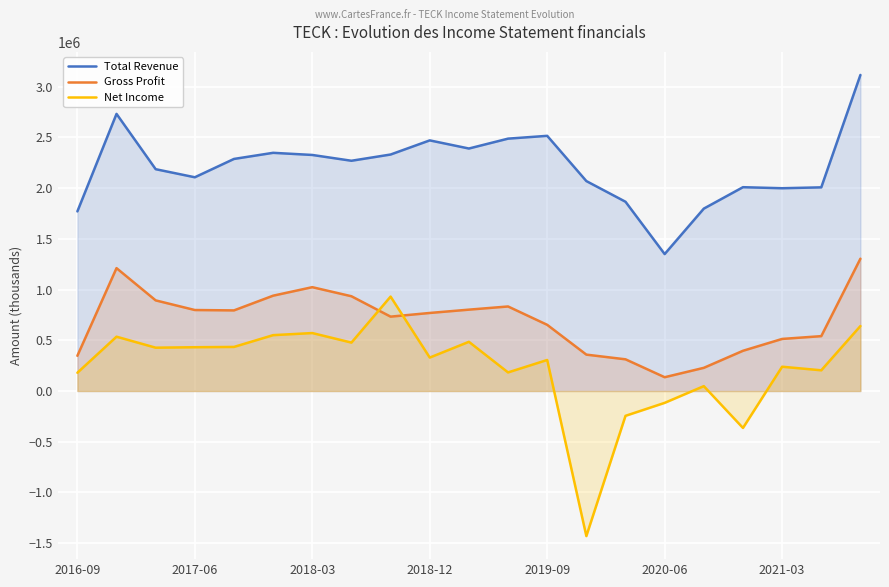

Reading left to right, extract all data points from this chart.

Total Revenue: 1770800	2732600	2187200	2107600	2288400	2348700	2327600	2270400	2331900	2471300	2391100	2488500	2516200	2070000	1866100	1350300	1798500	2009700	1999500	2008200	3116600
Gross Profit: 347200	1211500	893500	798500	794800	939900	1023800	934200	733200	769500	802200	833500	652500	358600	312400	135800	228400	396500	513400	540900	1304800
Net Income: 179800	535500	427100	431600	434600	550700	571400	477300	930900	329600	485000	183200	305900	-1430700	-244900	-117000	47900	-364300	239400	204100	640600